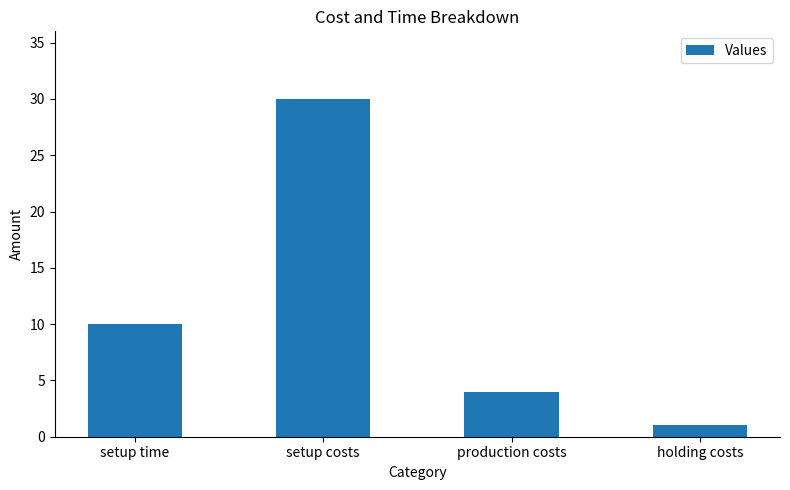

What is the change in value from setup time to setup costs?

+20